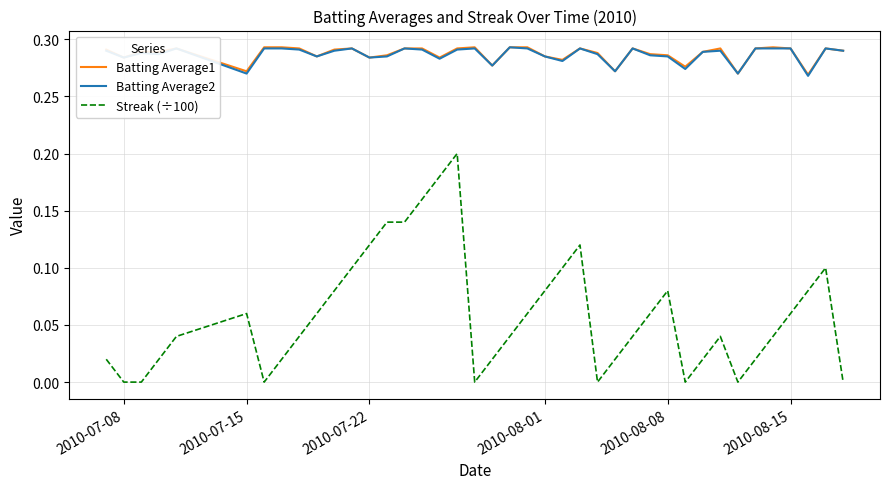

Which series has the widest spread of values?

Streak (÷100)